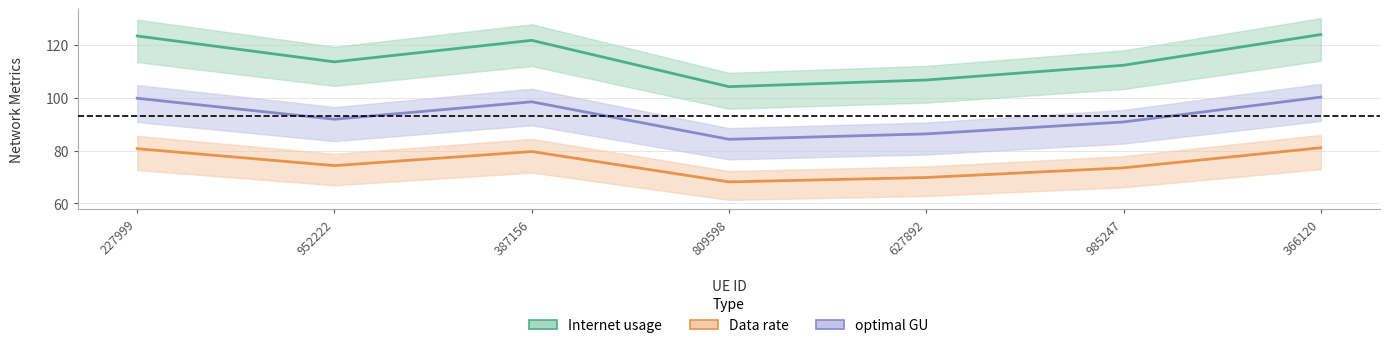

Which label corresponds to the smallest value in the chart?

809598